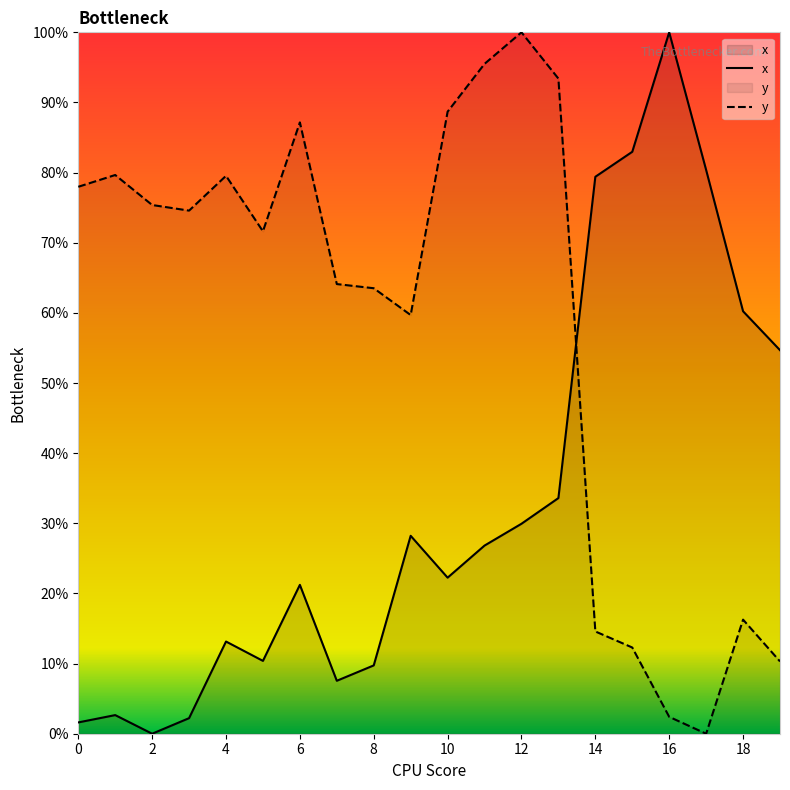

How many positive values does the x series have?

19